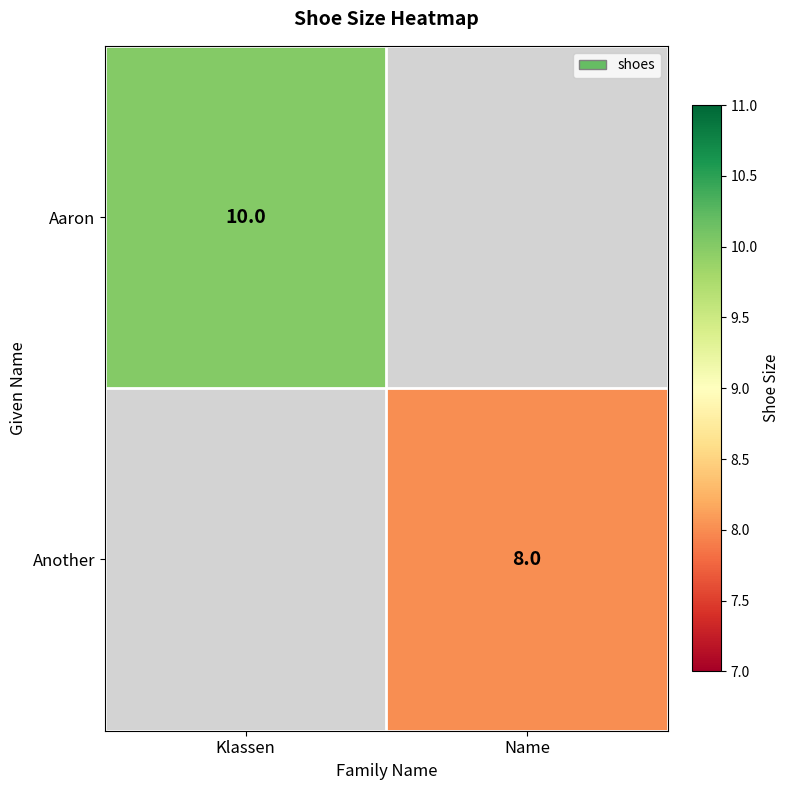

At how many categories does at least one series exceed 8?

1